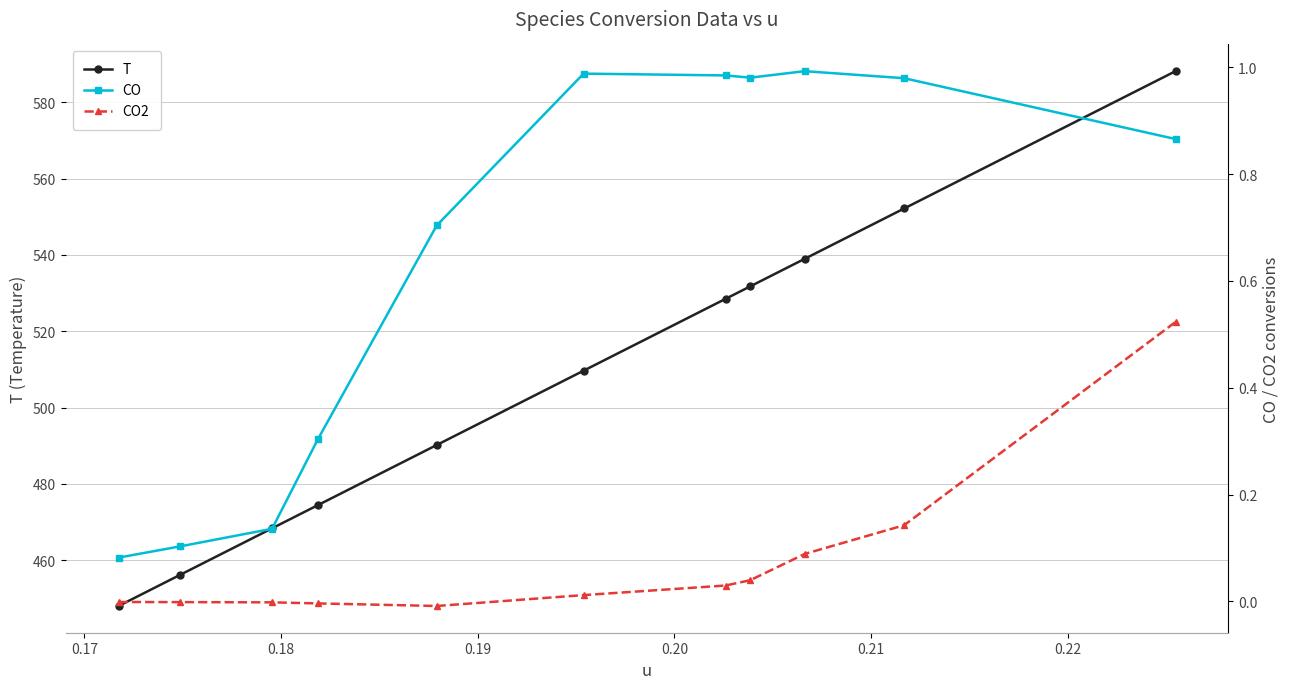

True or false: T has more than 1 interior local peaks.

False